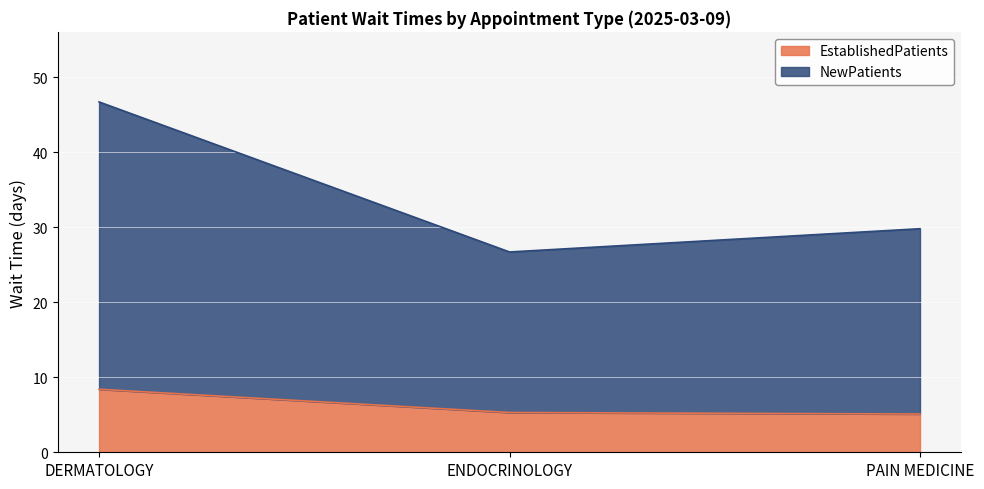

What value does the EstablishedPatients series have at PAIN MEDICINE?

5.1